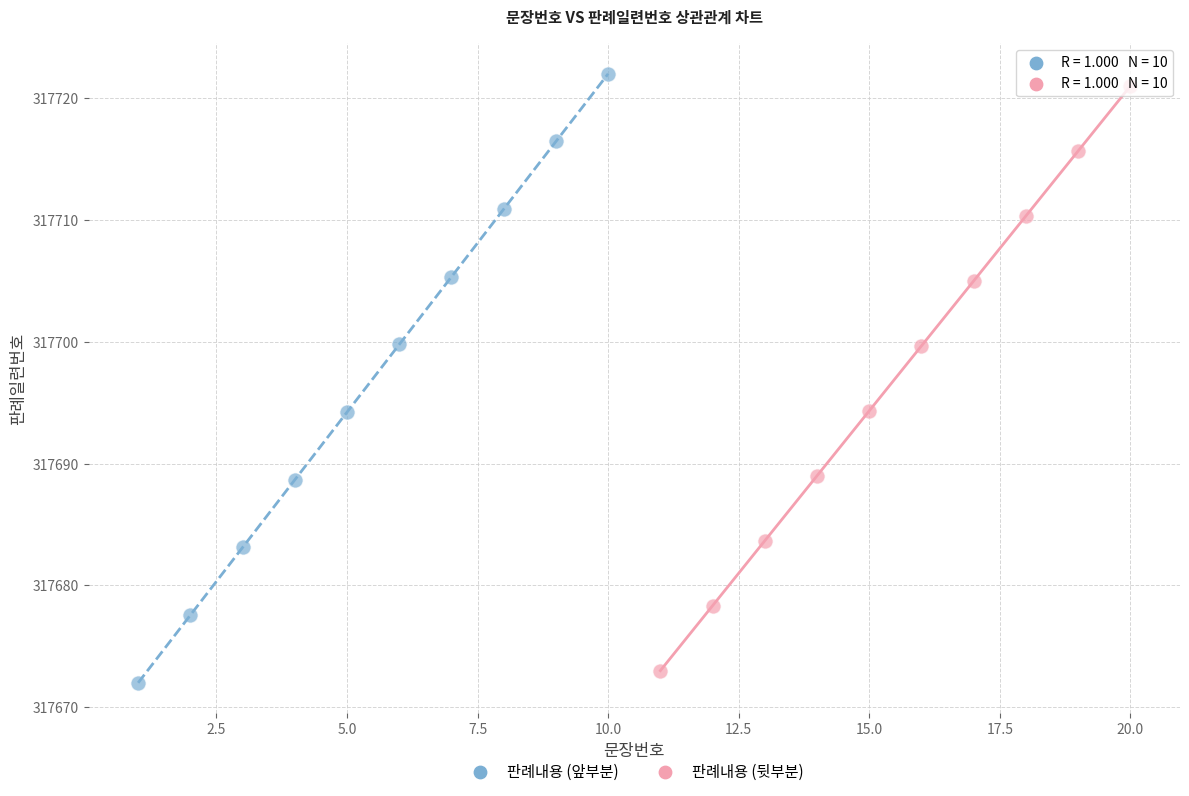

Which series has the largest Y range (max minus min)?

판례내용 (앞부분)